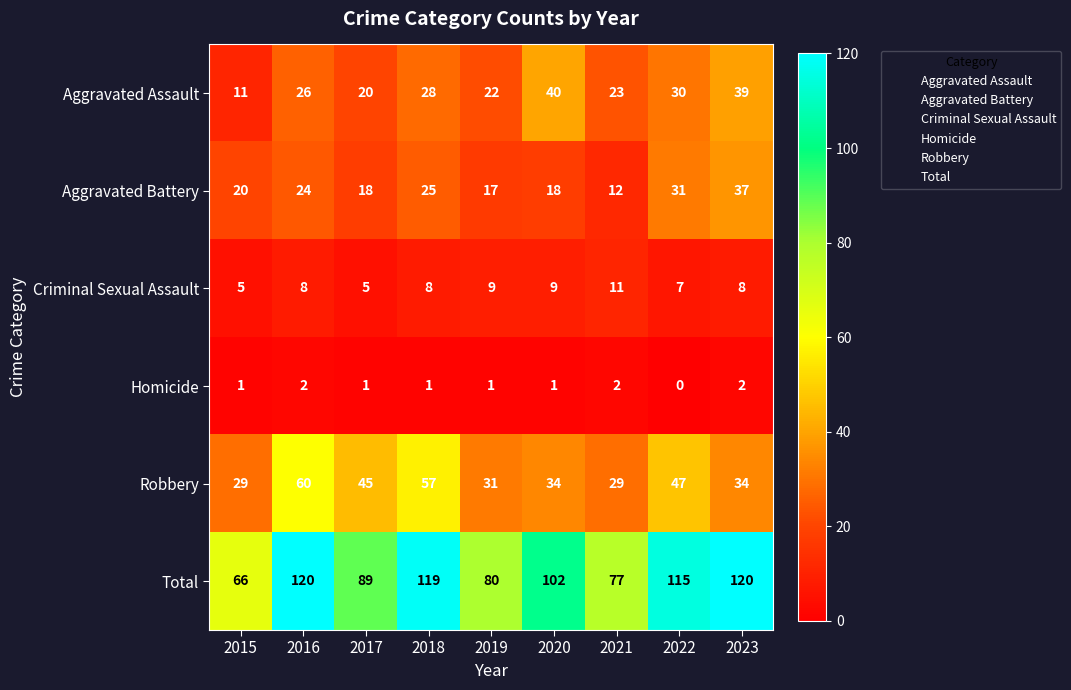

Rank the series at 2022 from lowest to highest value.

Homicide, Criminal Sexual Assault, Aggravated Assault, Aggravated Battery, Robbery, Total